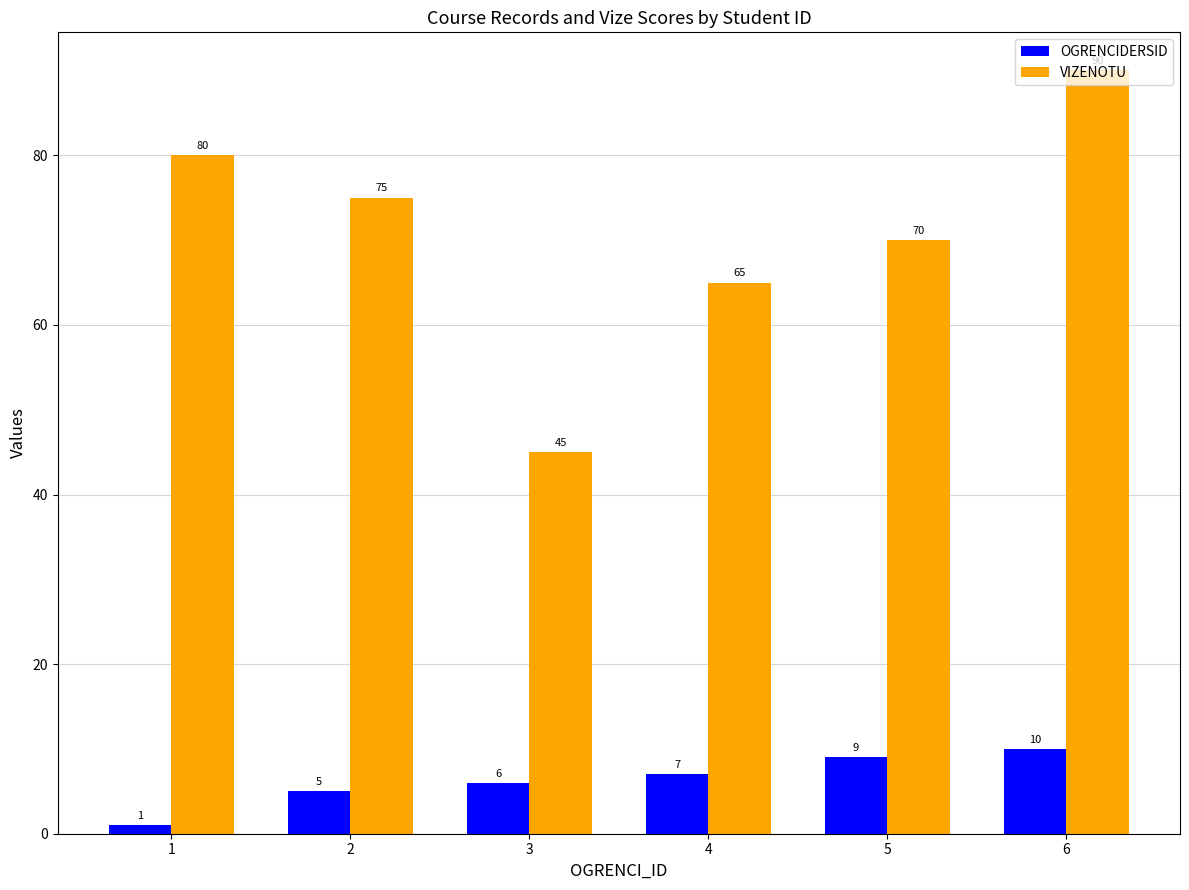

What is the maximum value shown in the chart?

90